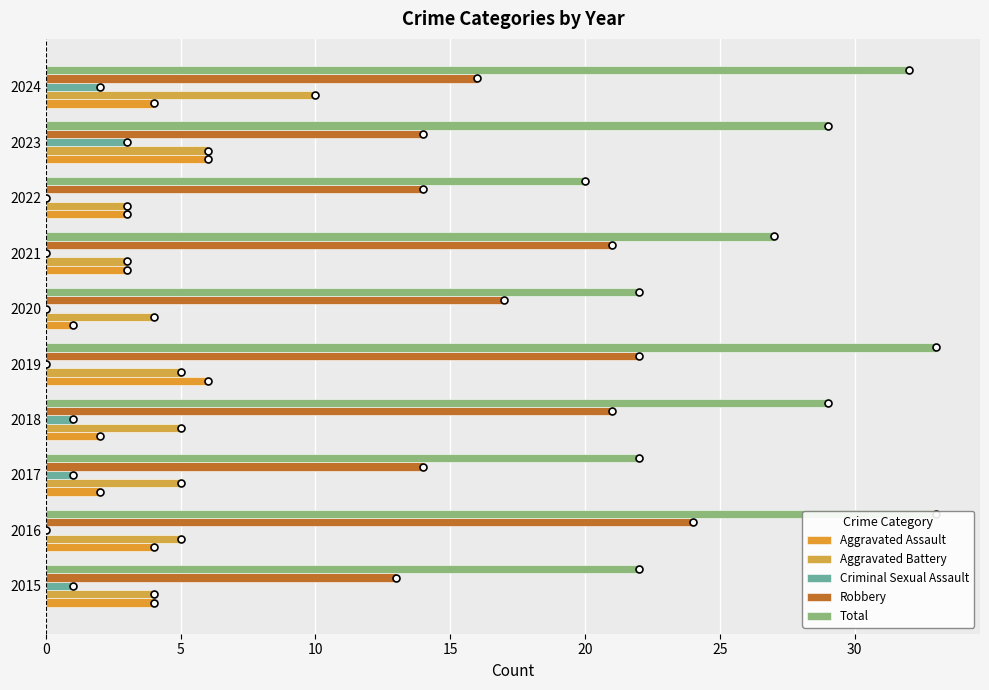

What is the maximum value shown in the chart?

33